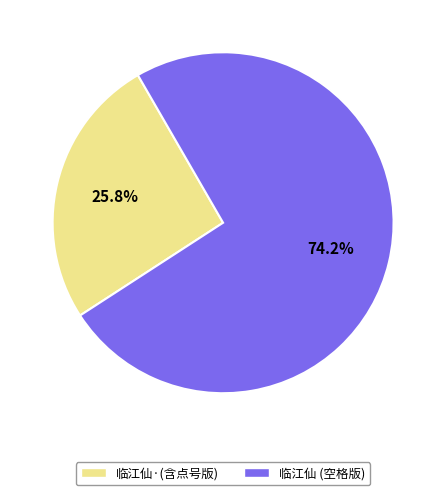

Does any single category account for the majority?

Yes